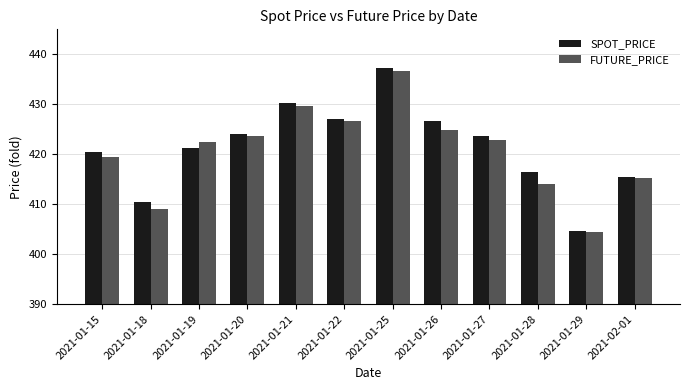

What is the label of the 3rd bar from the left?

2021-01-19